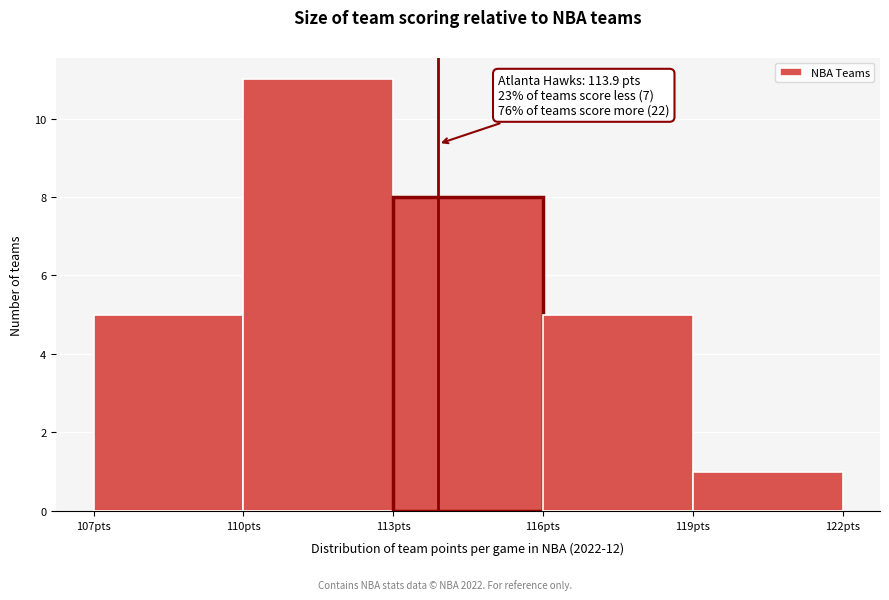

Over which range of the x-axis is the bar tallest?

110 to 113